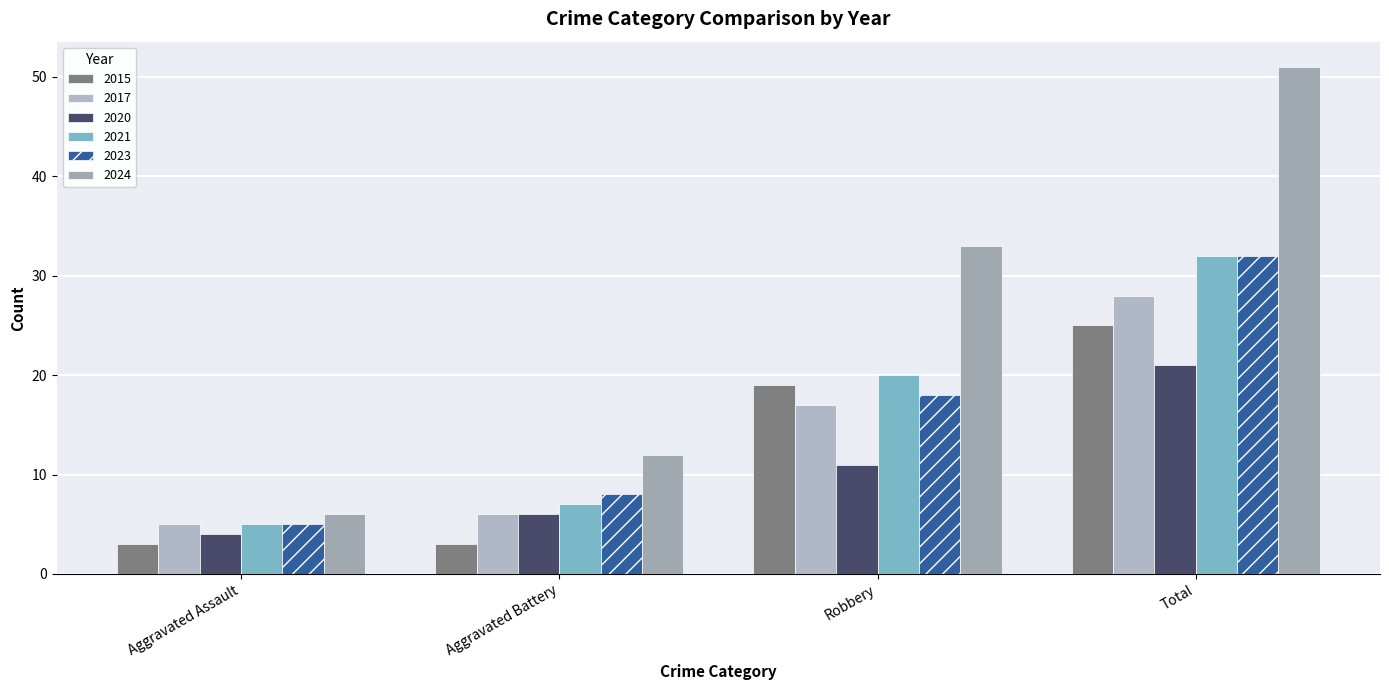

How many categories are shown in the chart?

4